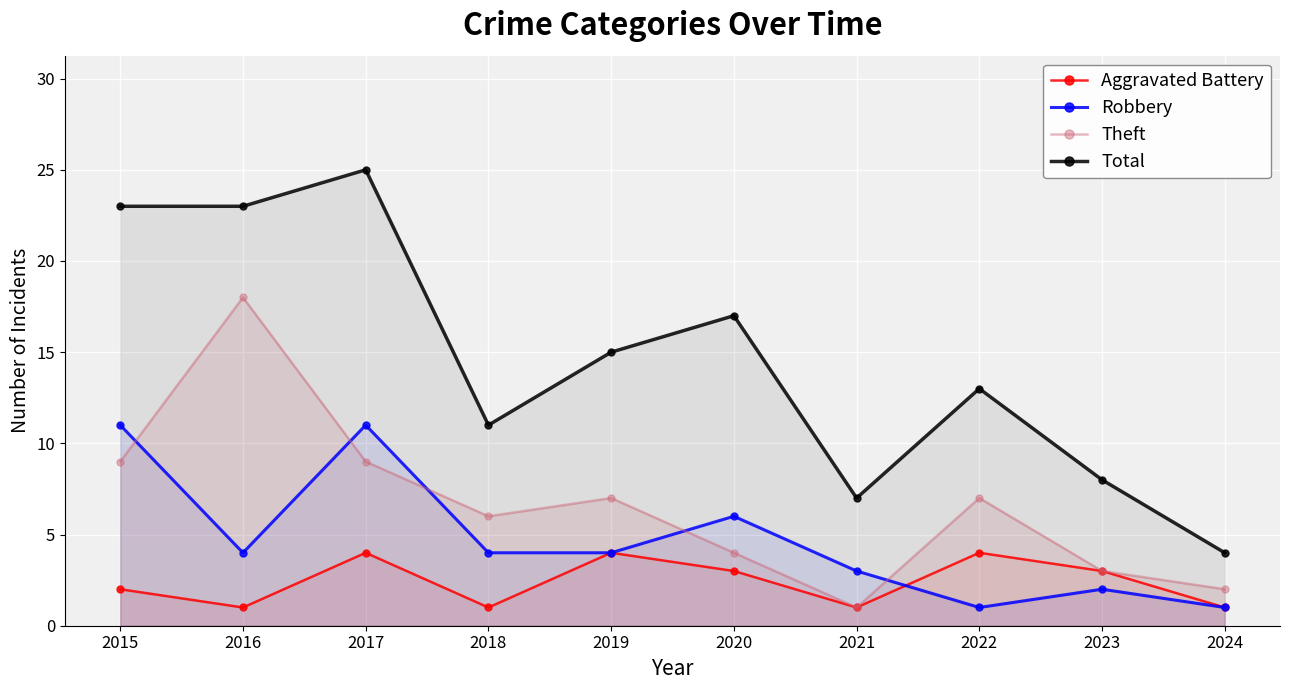

At which category is the sum across all series the highest?

2017